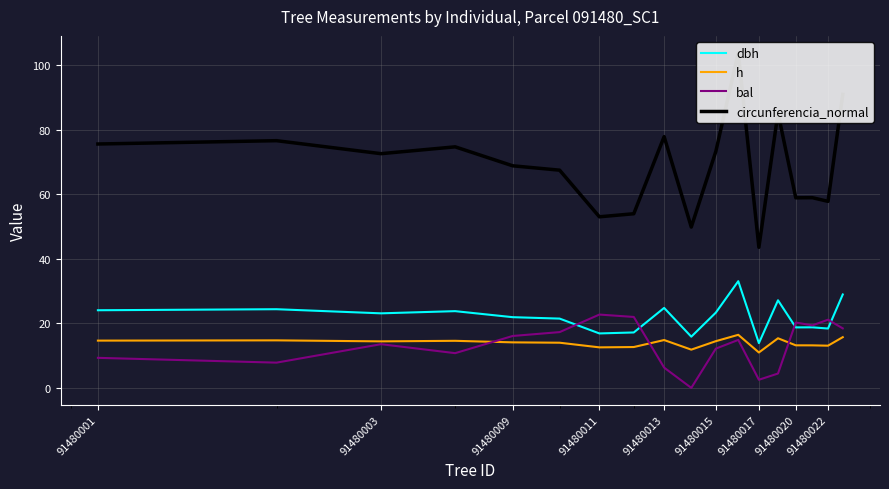

Which series ends up on top after the final intersection of dbh and bal?

dbh